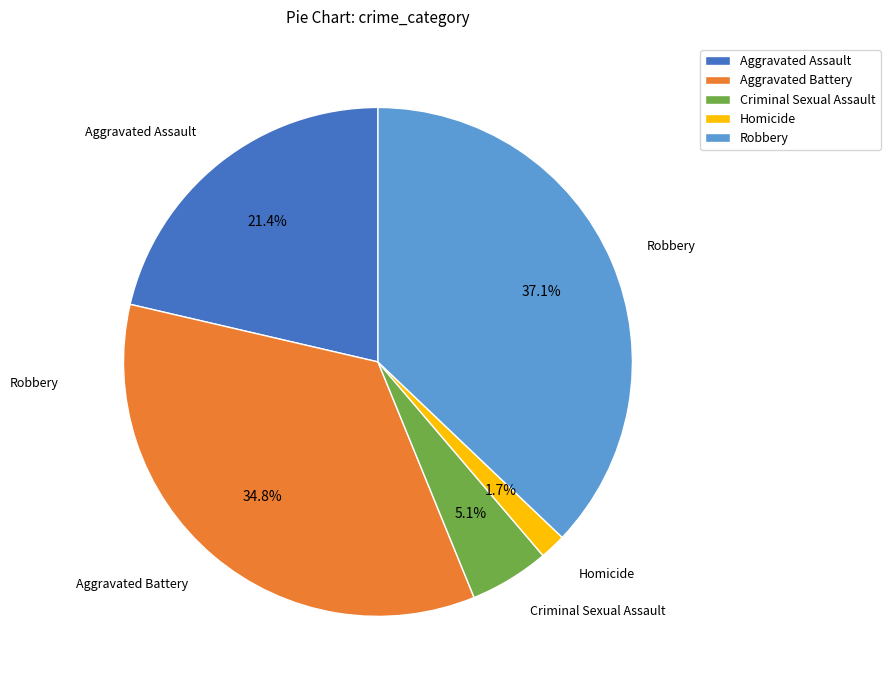

Does Aggravated Battery represent more than half of the total?

No